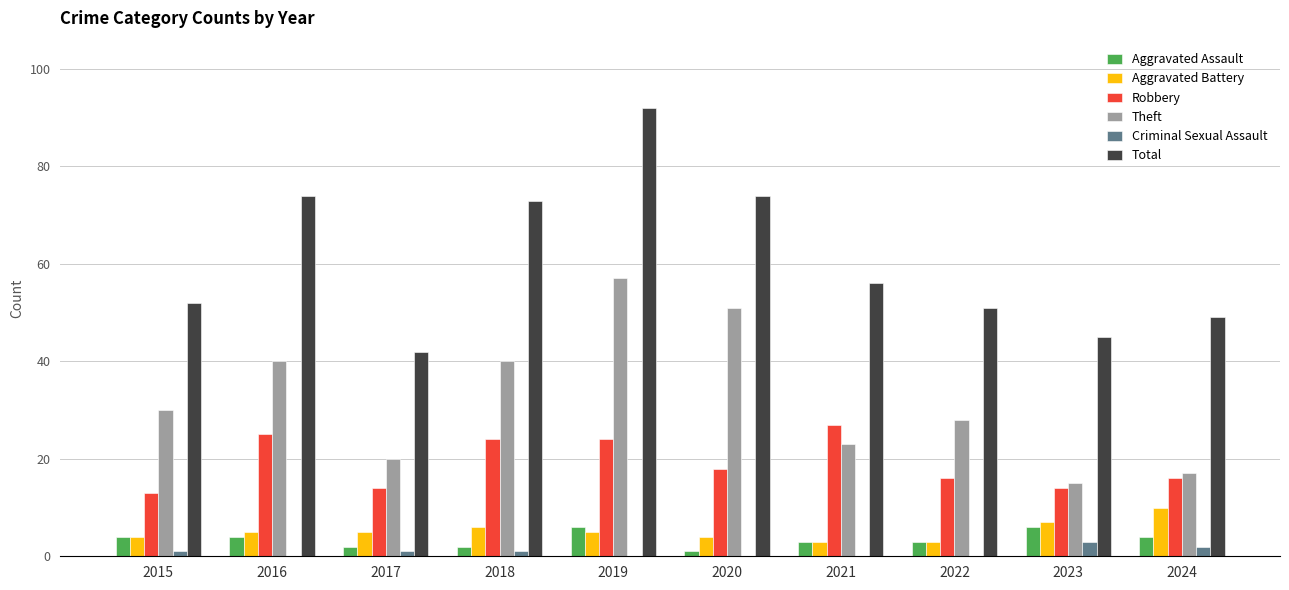

The value of Theft at 2017 is 20. True or false?

True